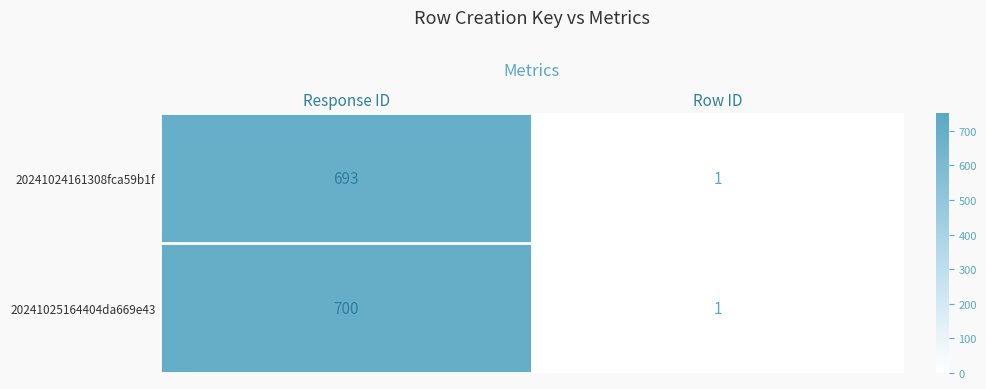

Reading right to left, list all the values displayed in this chart.

20241024161308fca59b1f: 1	693
20241025164404da669e43: 1	700